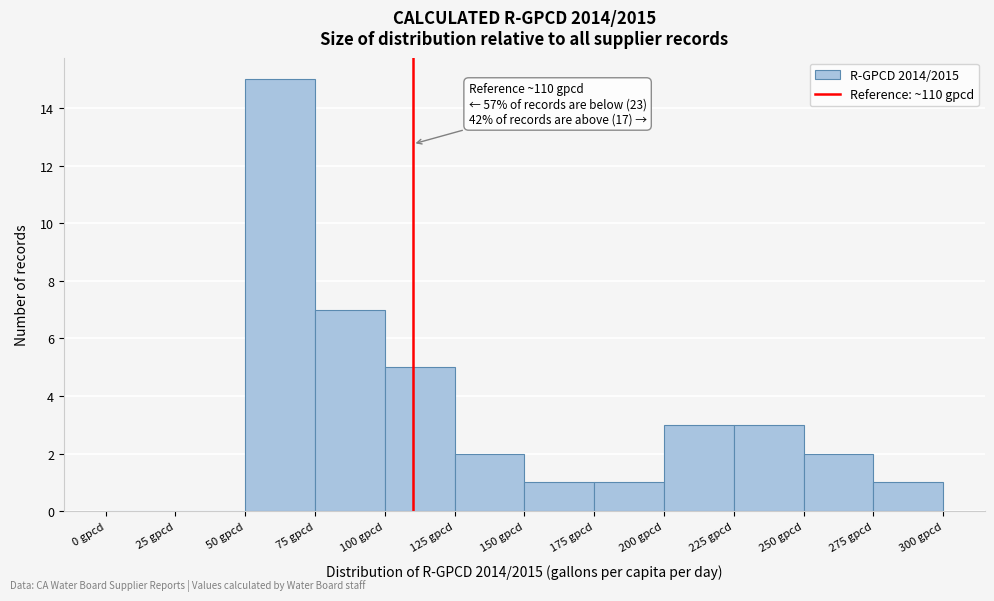

Which range on the x-axis has the tallest bar?

50 to 75